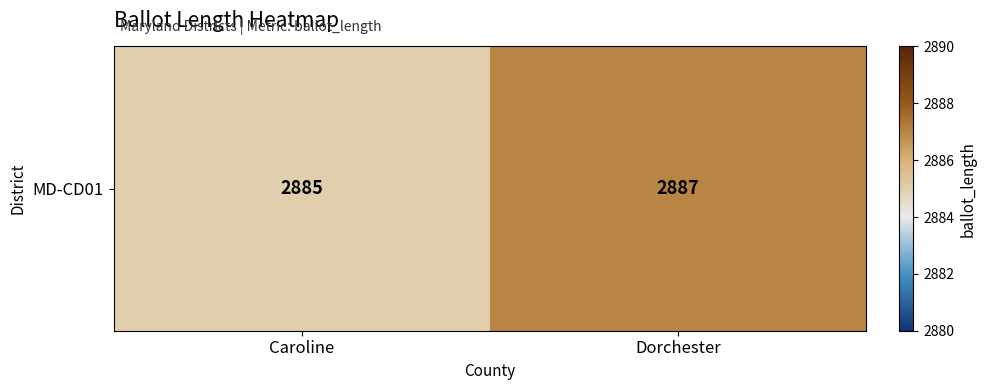

Reading right to left, what are all the values shown in this chart?

Dorchester=2887	Caroline=2885